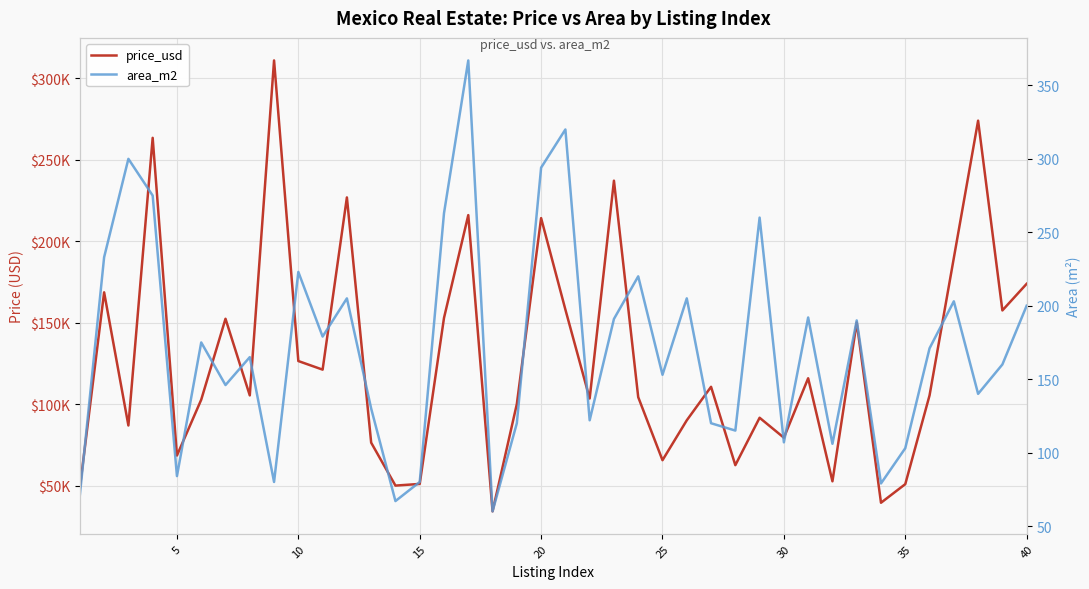

What is the average value of the price_usd series?

127249.9